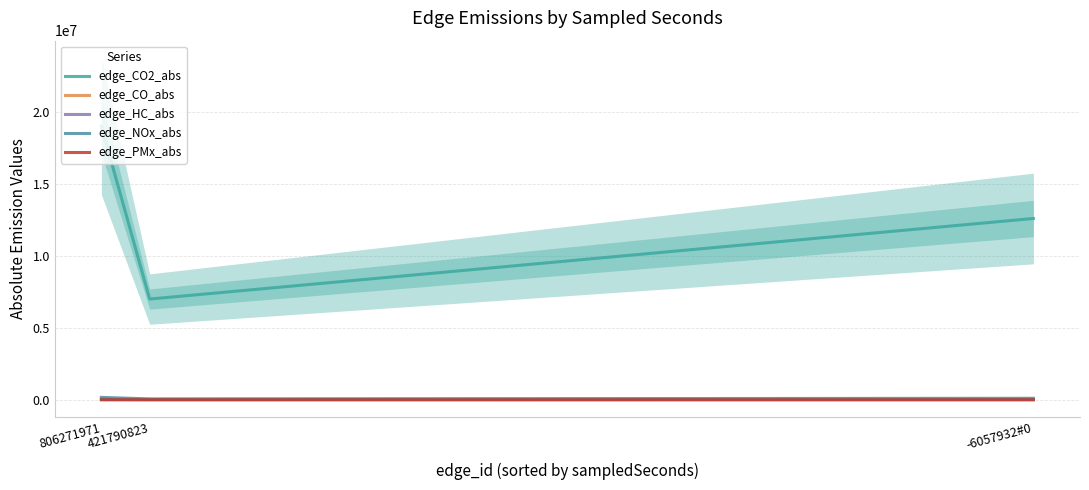

What is the label of the 3rd point from the right?

806271971